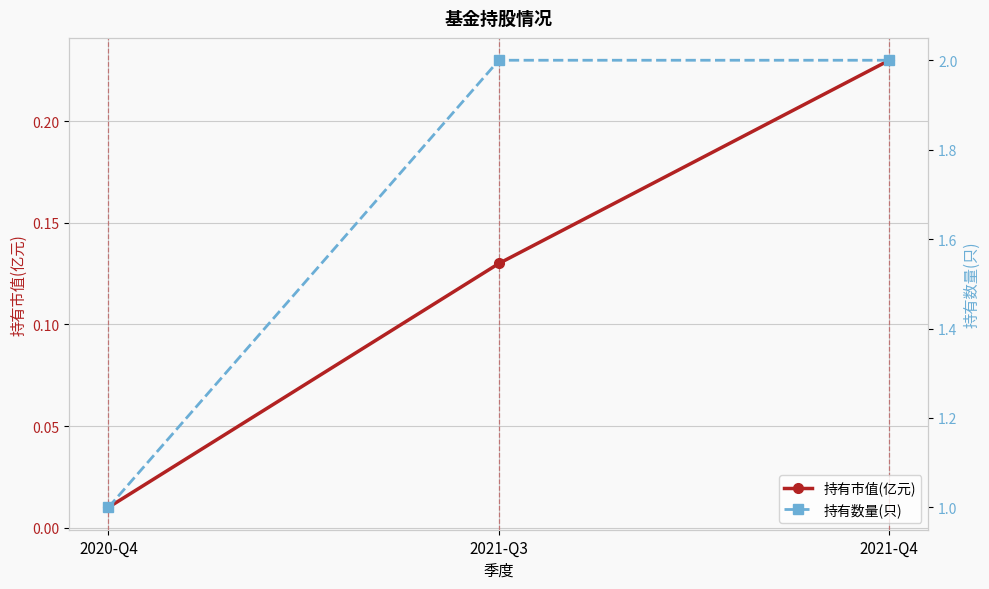

True or false: 持有数量(只) has a value of 2.0 at 2021-Q4.

True